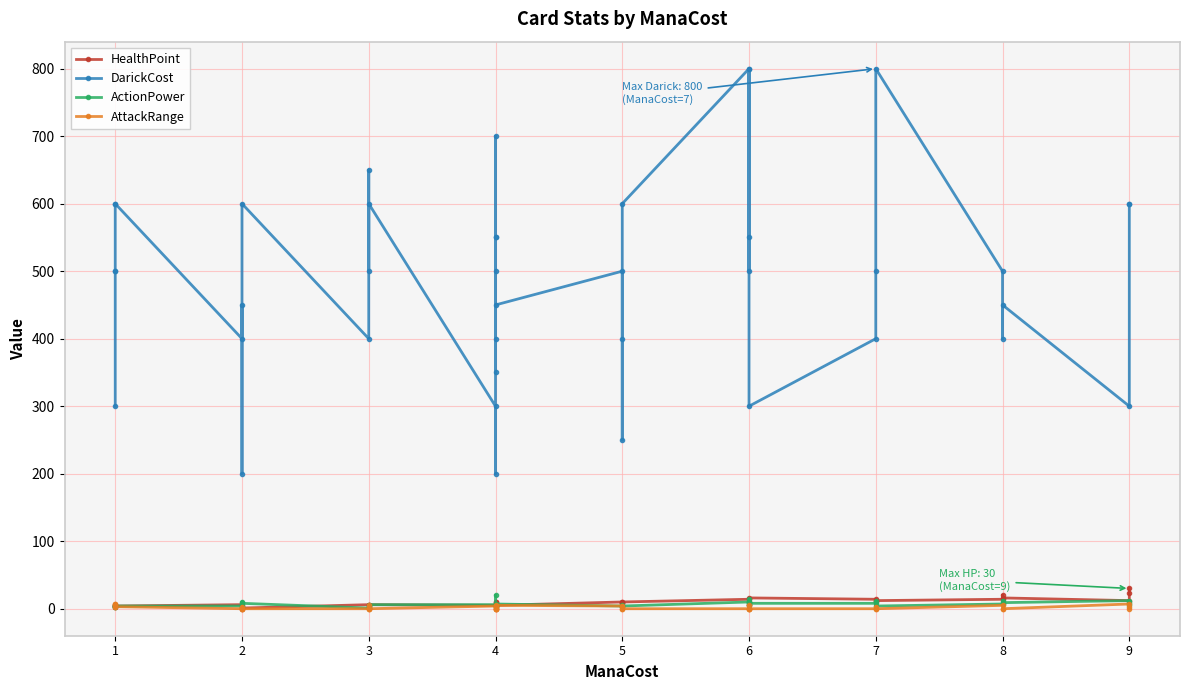

What is the difference between the maximum and minimum values in the AttackRange series?

7